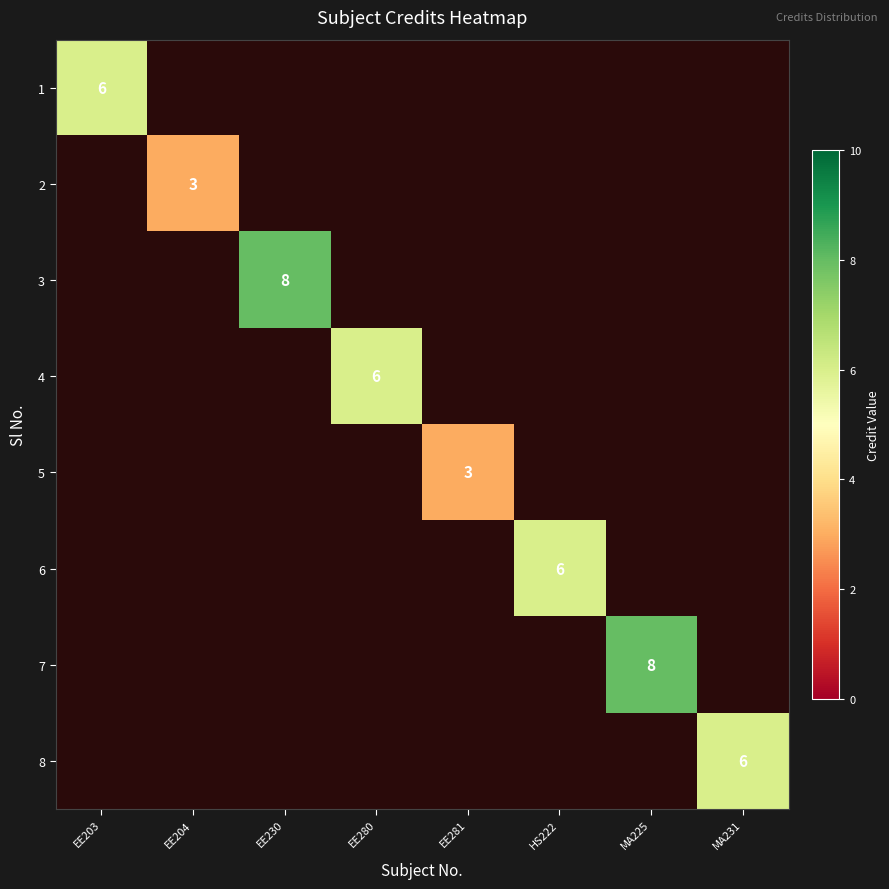

At which category does the chart reach its minimum across all series?

EE204